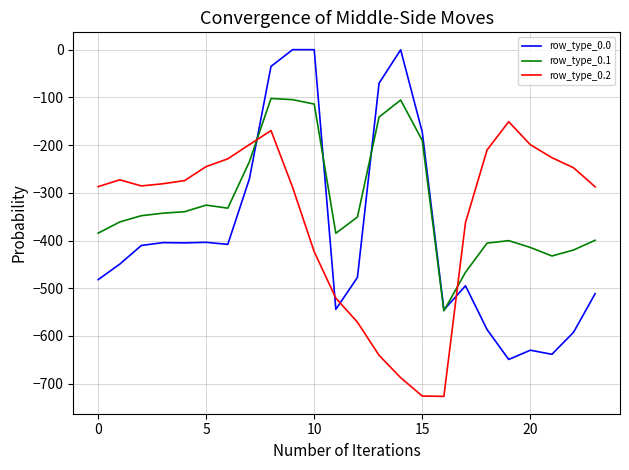

What is the minimum value for row_type_0.1?

-547.3